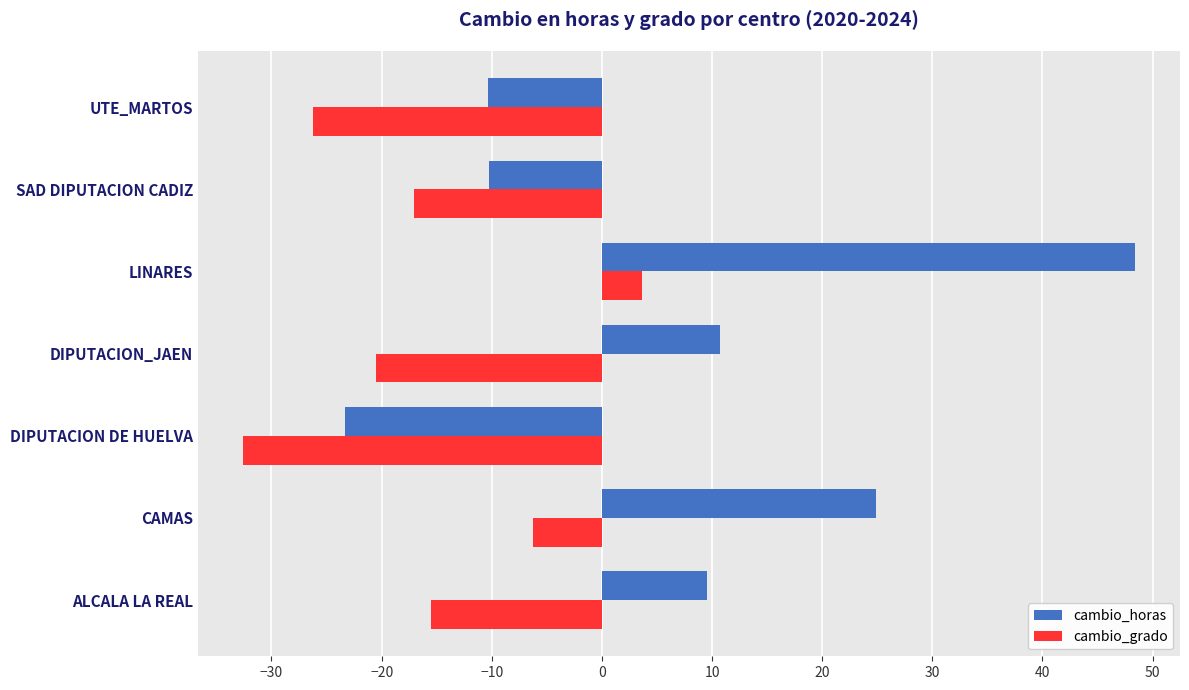

What is the difference between the maximum and minimum values in the cambio_horas series?

71.8